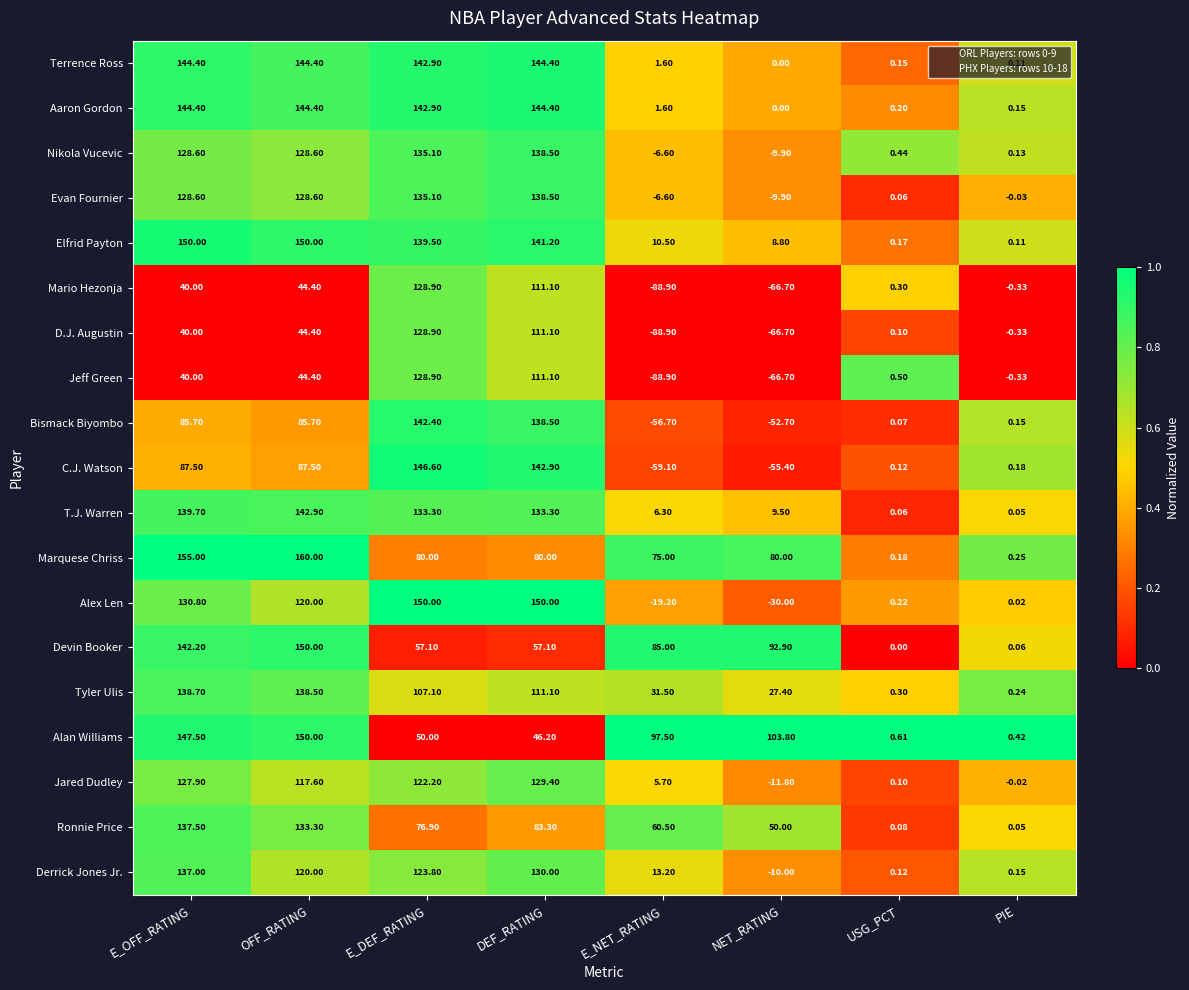

Is the value of Bismack Biyombo at E_OFF_RATING greater than the value of Jared Dudley at NET_RATING?

Yes